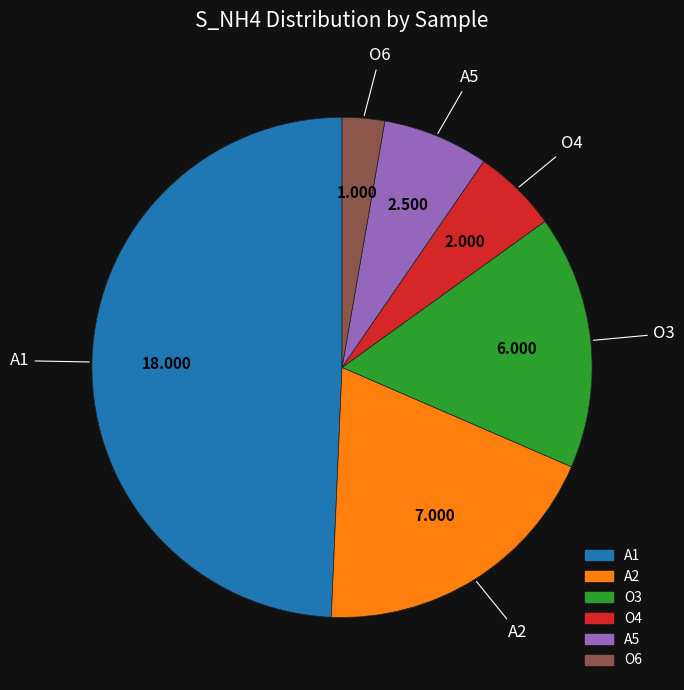

Combined, do A2 and A1 account for over 50%?

Yes